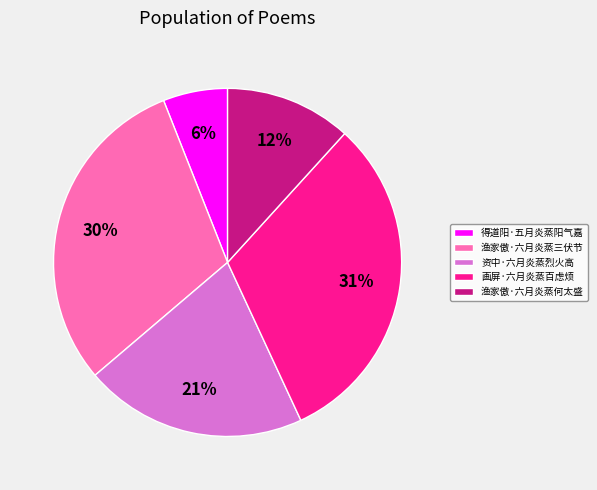

Is it true that 得道阳·五月炎蒸阳气嘉 is 16% of the pie?

False